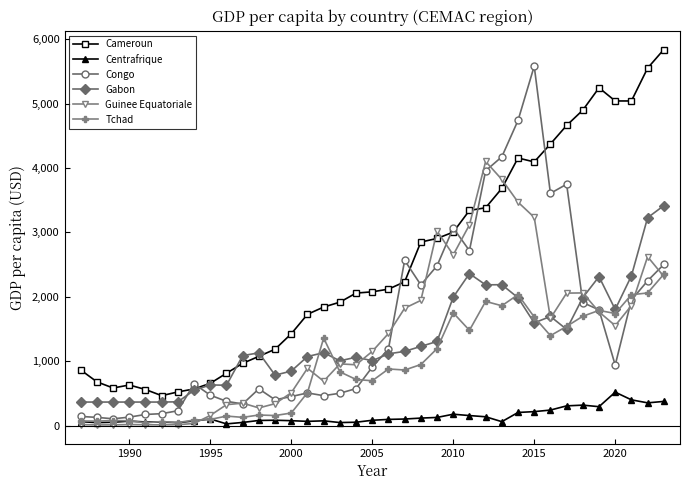

Rank the series by their maximum value, from lowest to highest.

Centrafrique, Tchad, Gabon, Guinee Equatoriale, Congo, Cameroun